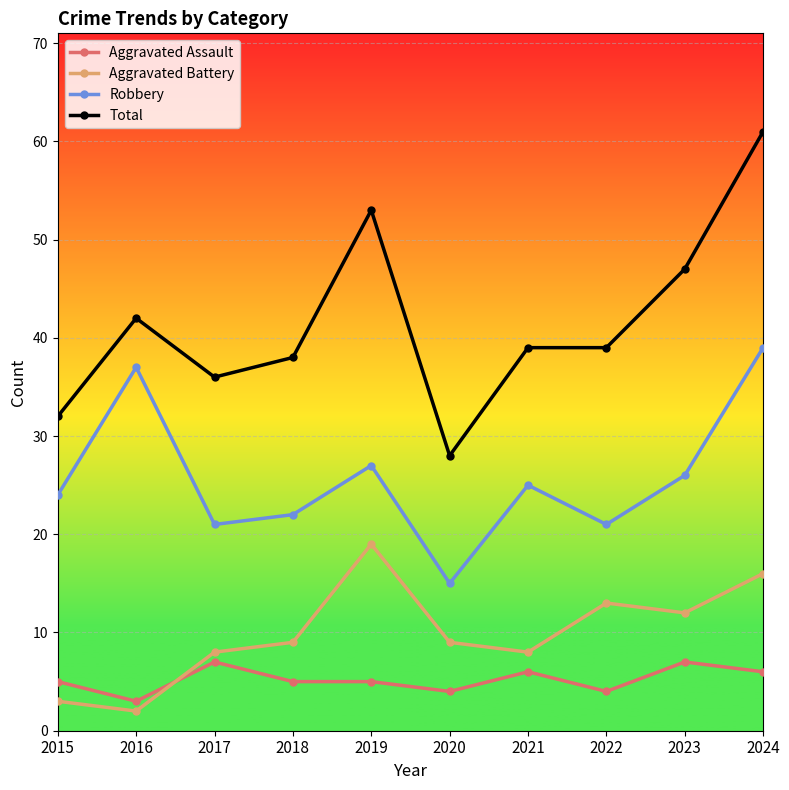

What is the difference between the Total values at 2020 and 2022?

11